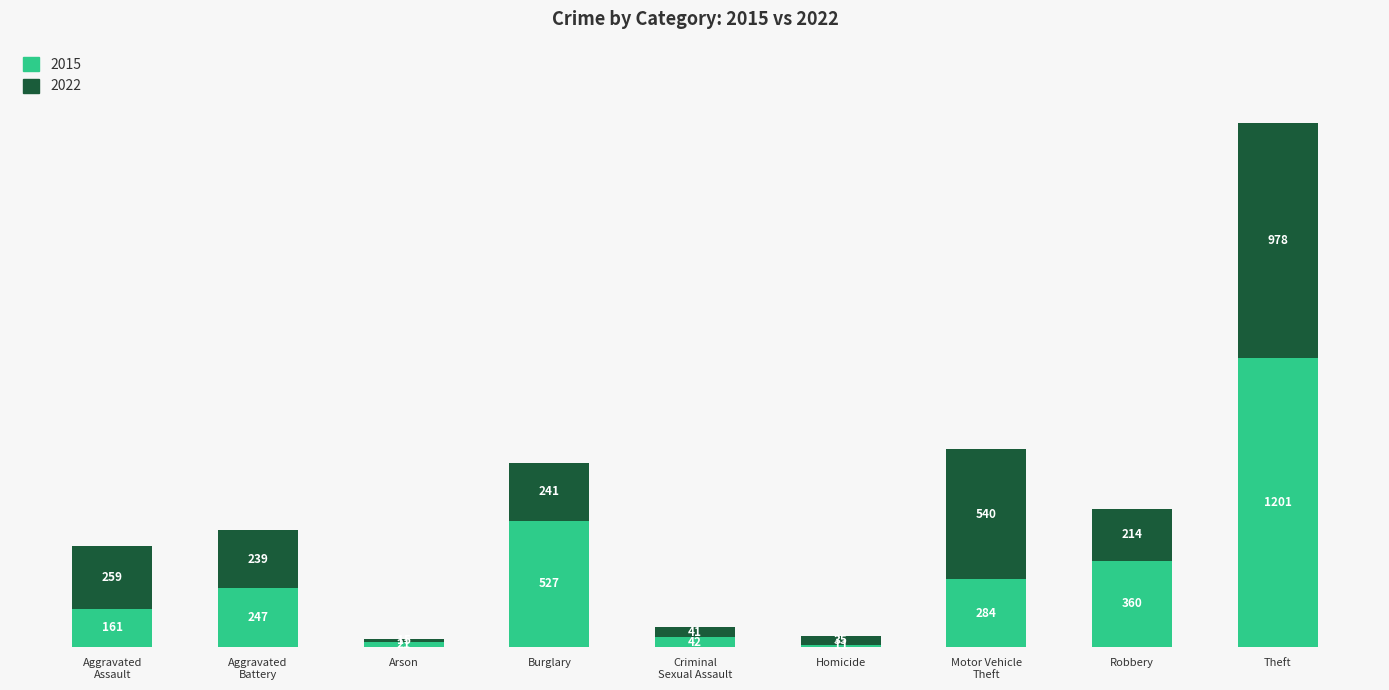

How many data points does each series have?

9